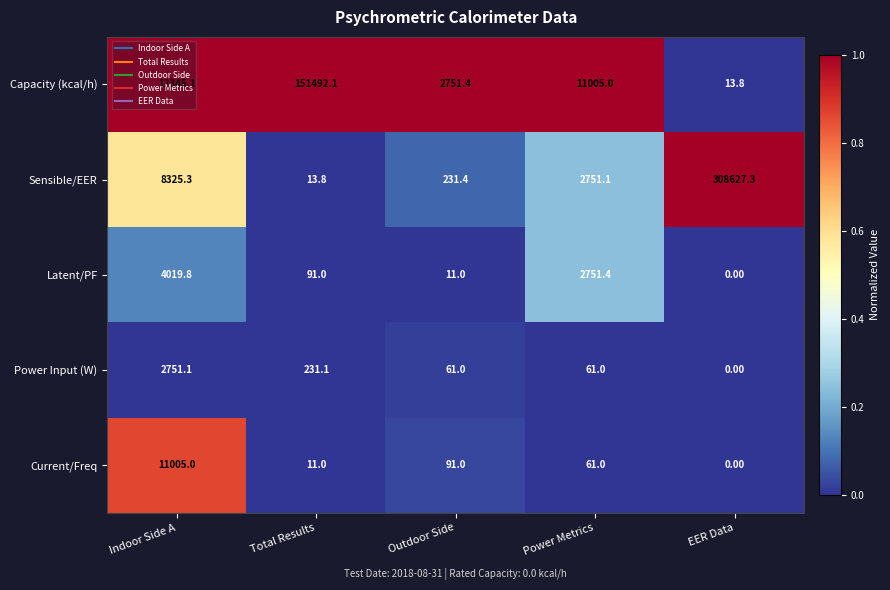

What is the total value across all series at Total Results?

151839.0